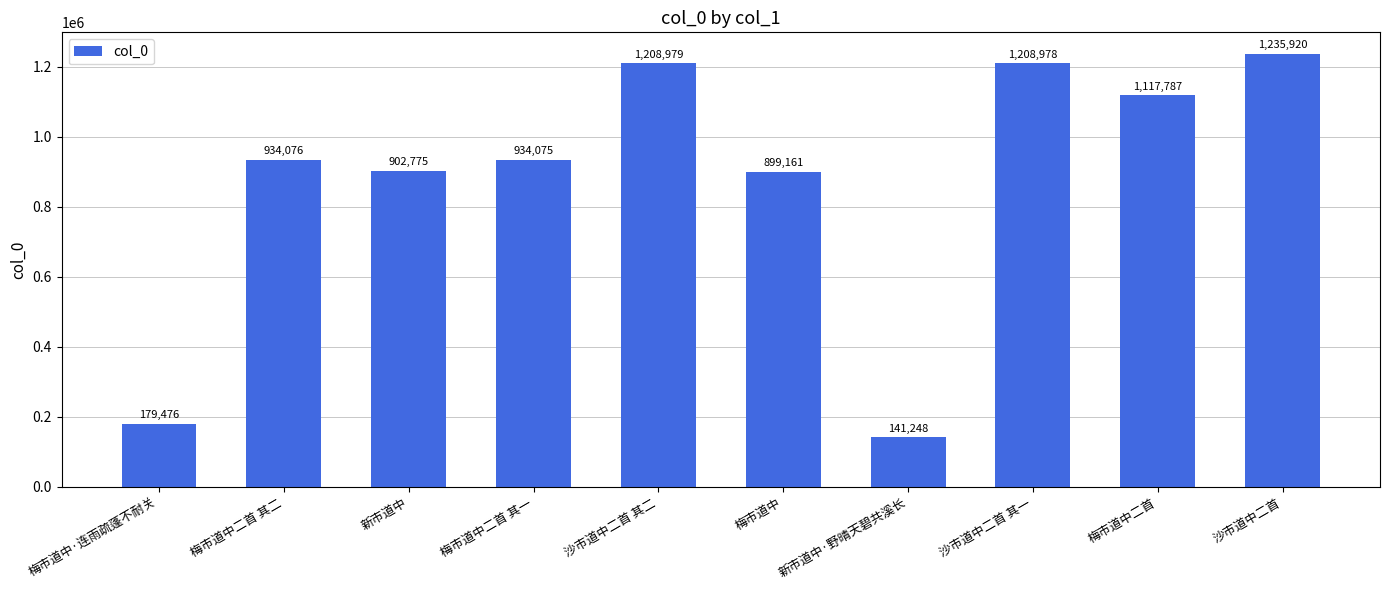

How many categories are shown in the chart?

10